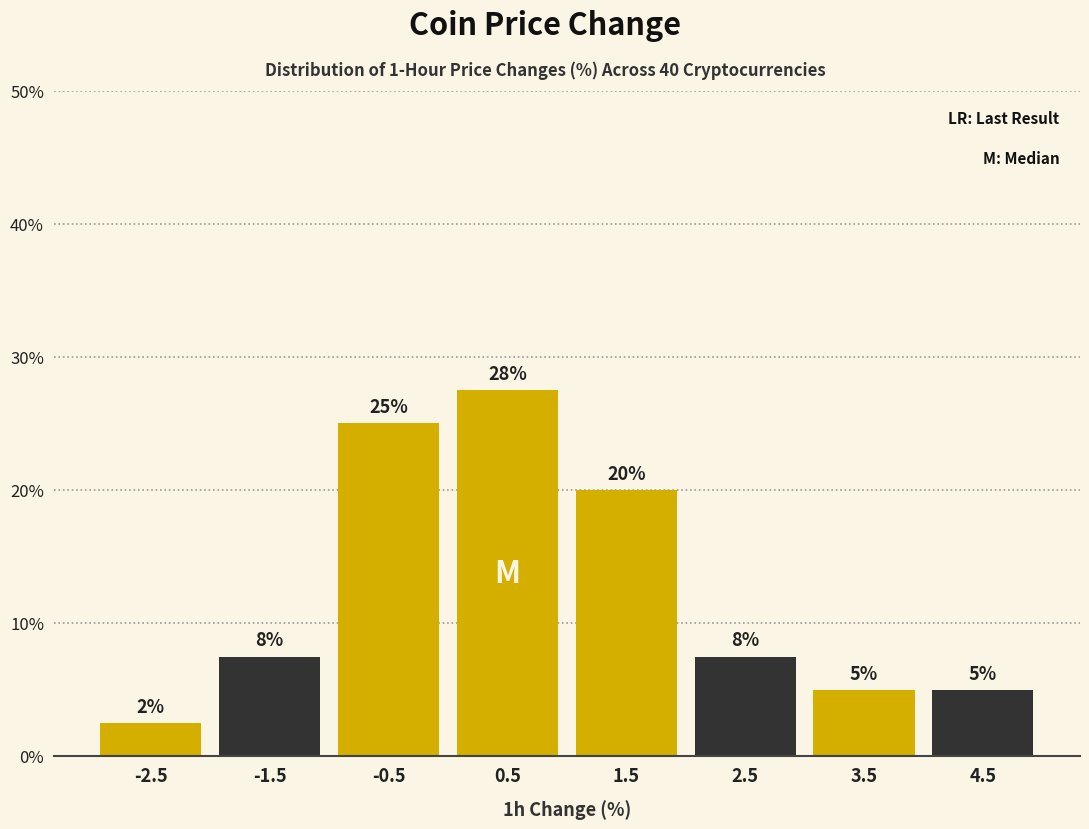

Over which range of the x-axis is the bar tallest?

0 to 1